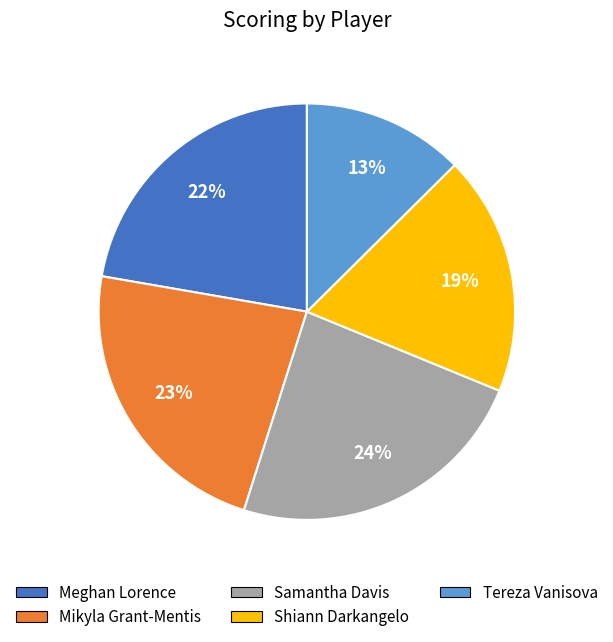

How many slices are in this pie chart?

5